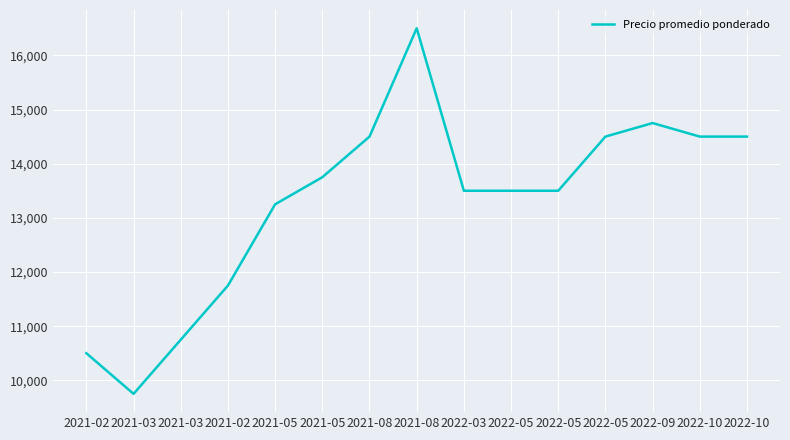

At which category does the data reach its first local valley?

2021-03